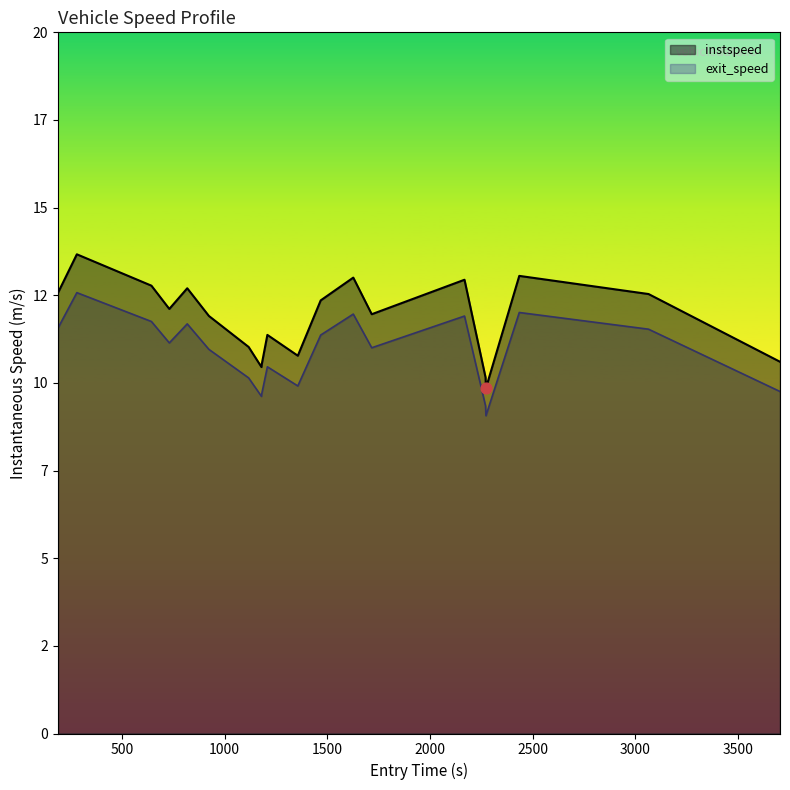

Which series has the largest total across all categories?

instspeed